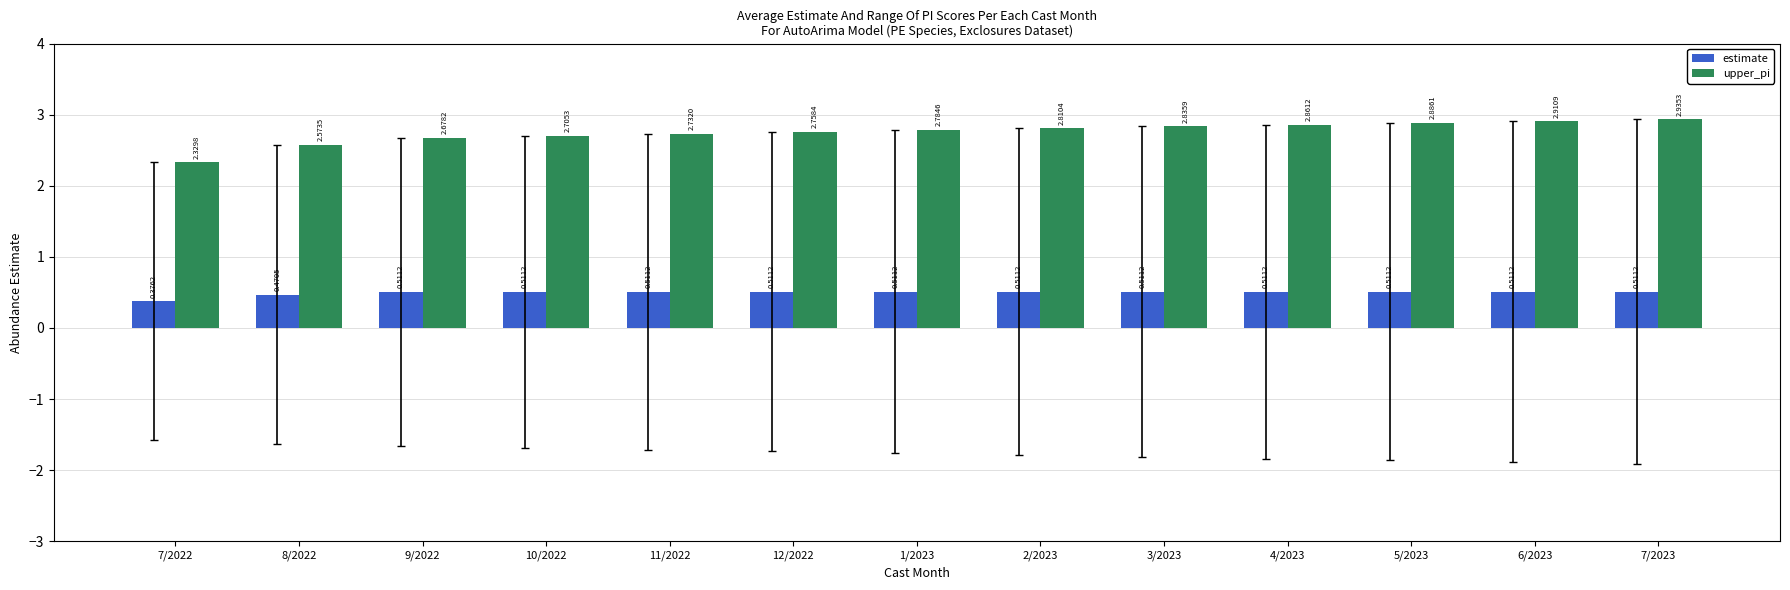

What is the difference between the second highest and minimum values in the upper_pi series?

0.6